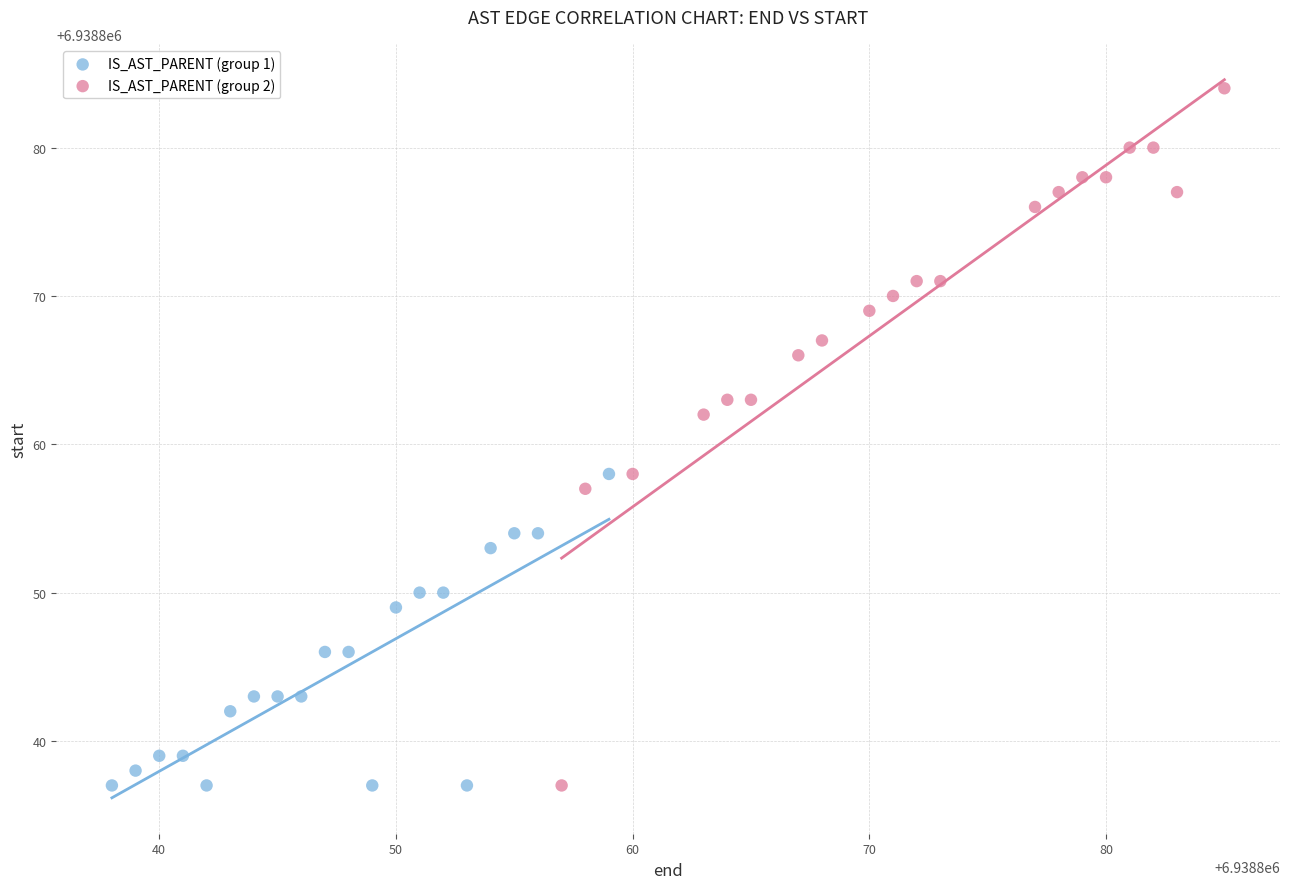

Which series contains the highest Y value?

IS_AST_PARENT (group 2)